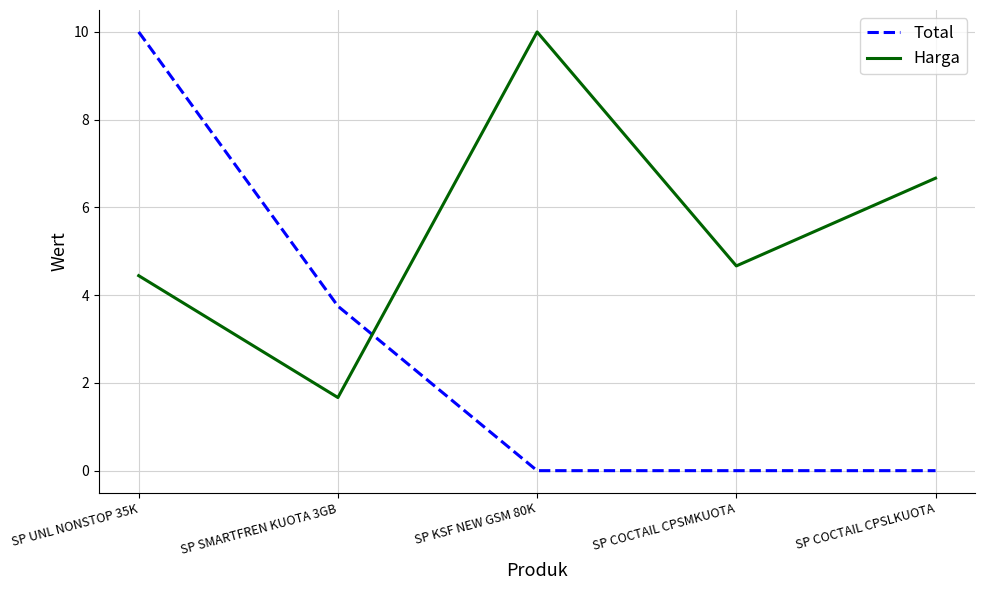

The value of Harga at SP COCTAIL CPSLKUOTA is 6.7. True or false?

True